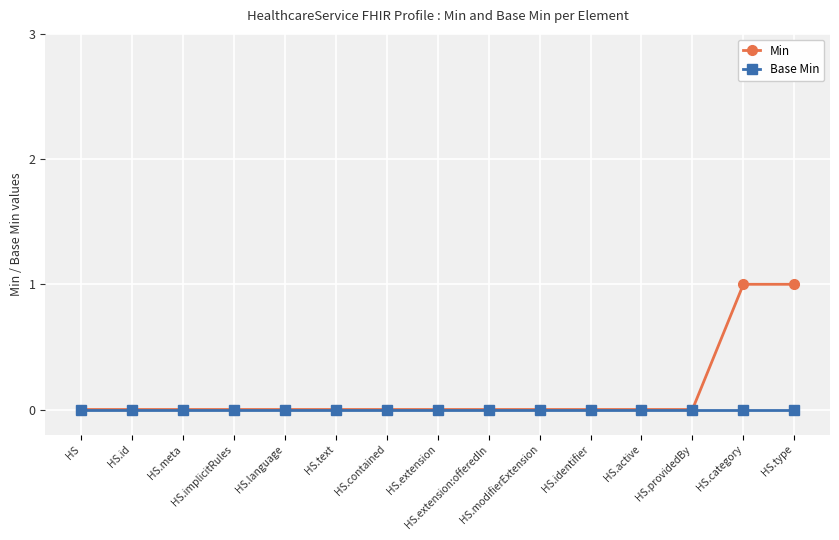

What is the label of the 11th point from the left?

HS.identifier